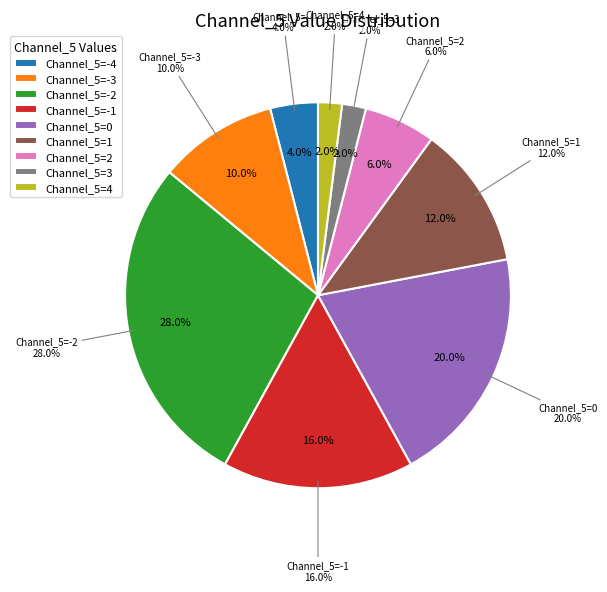

The -1 slice represents 1% of the pie. True or false?

False